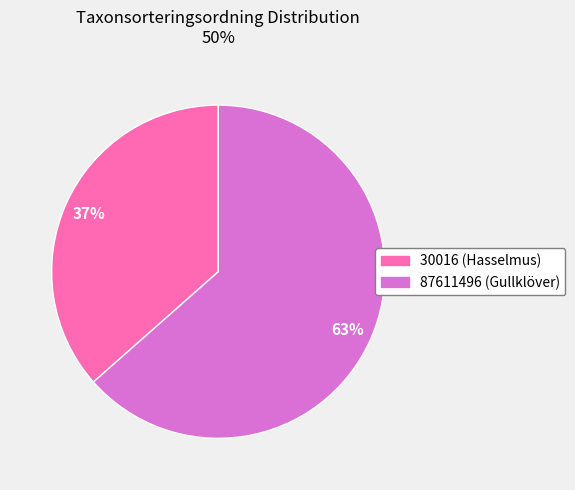

What is the largest slice in the pie chart?

87611496